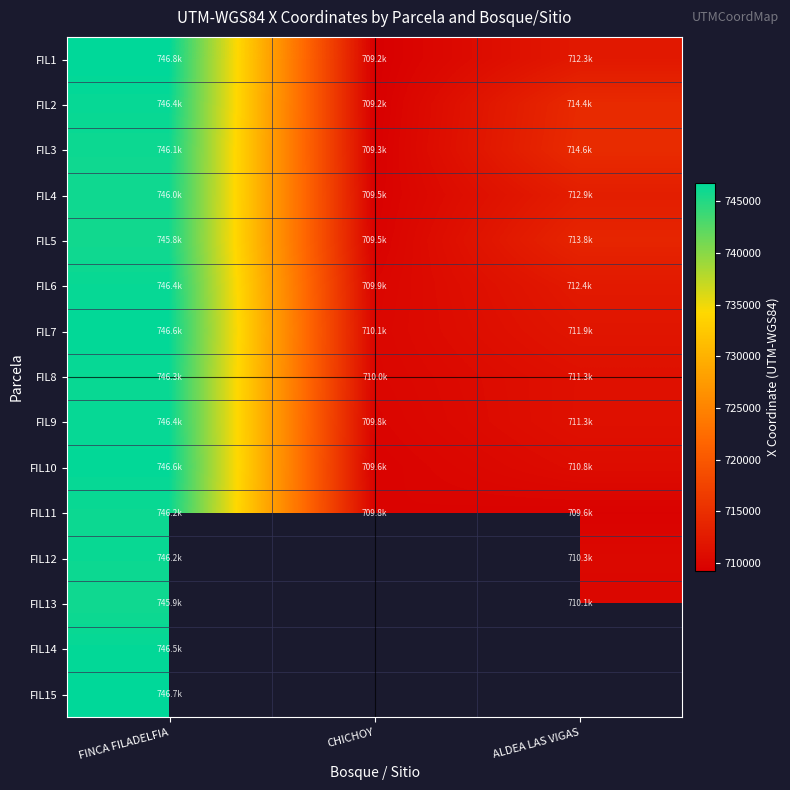

What is the difference between the maximum and minimum values in the FIL5 series?

36272.0